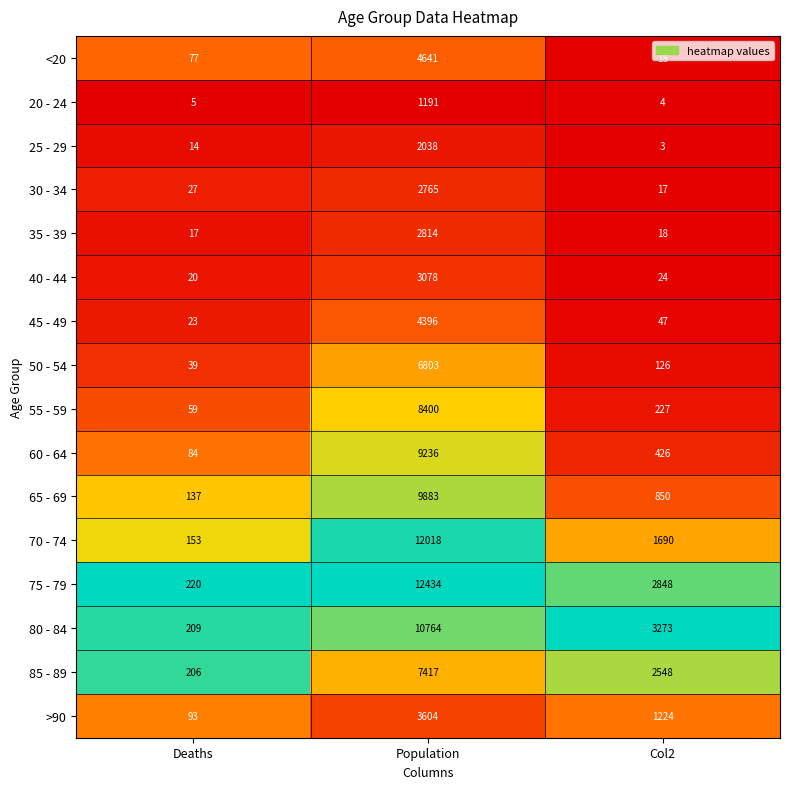

Between Deaths and Col2, which series saw the biggest shift?

80 - 84